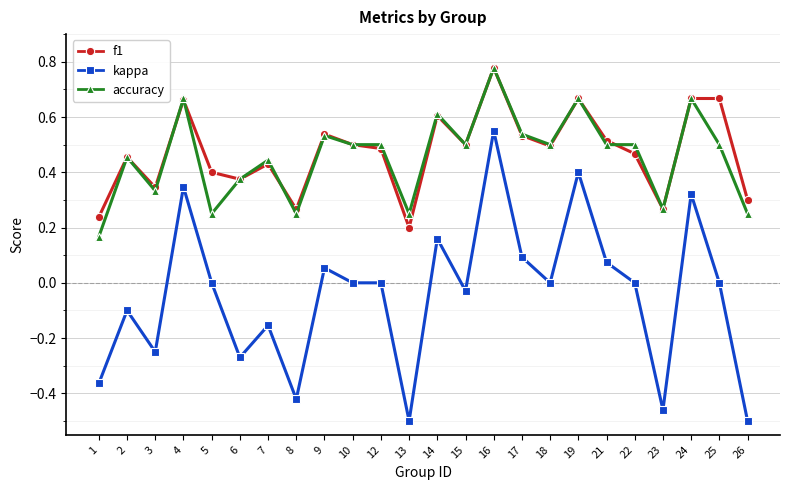

At which category does f1 reach its first local valley?

3